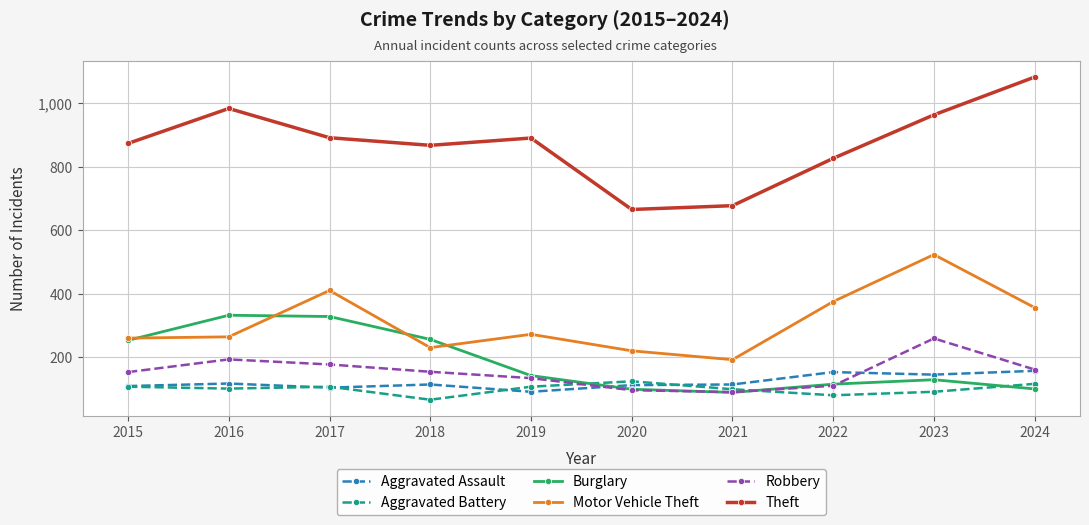

What is the value of the Aggravated Battery point at the 5th from the left?

108